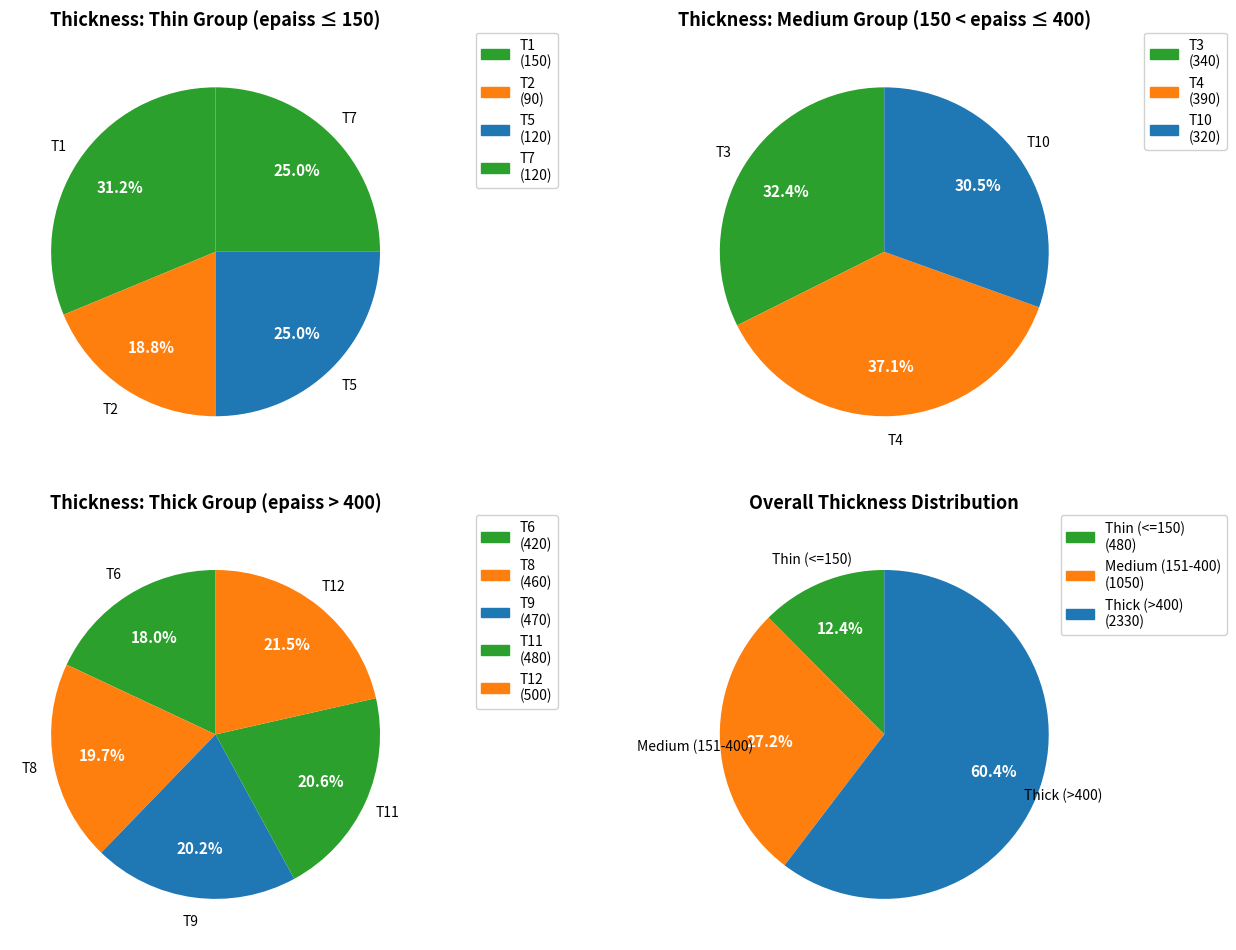

Does any single category account for the majority?

No